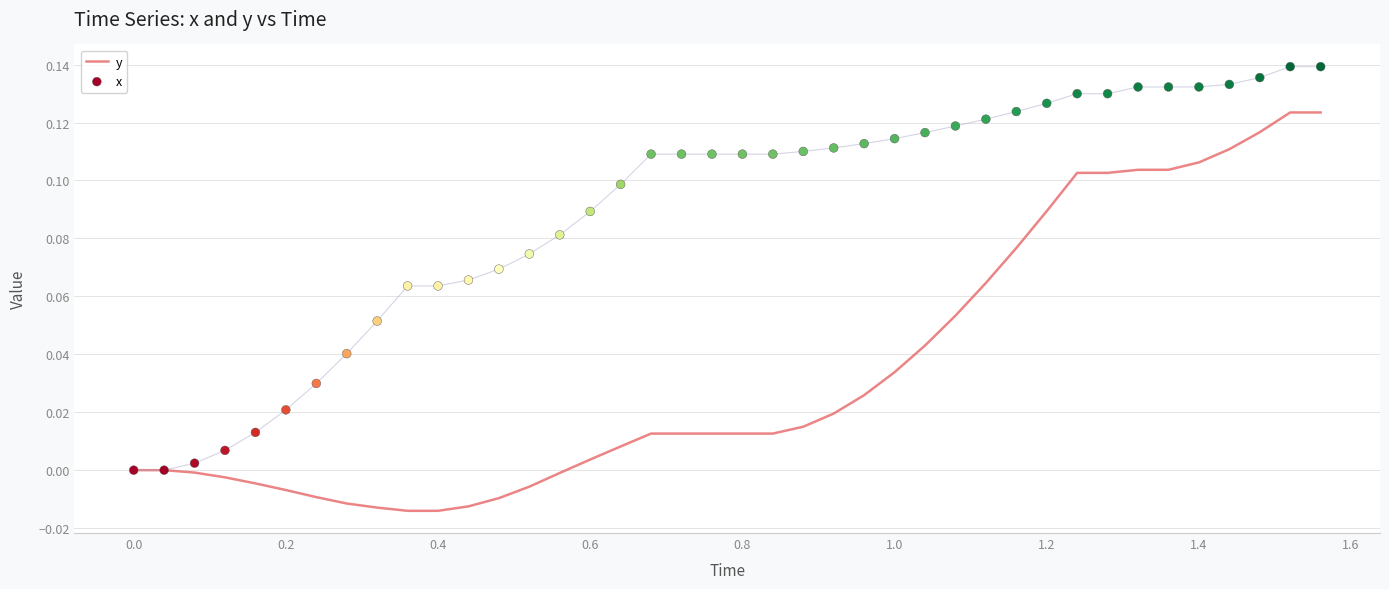

Is the value of y at 24 greater than the value of x at 35?

No